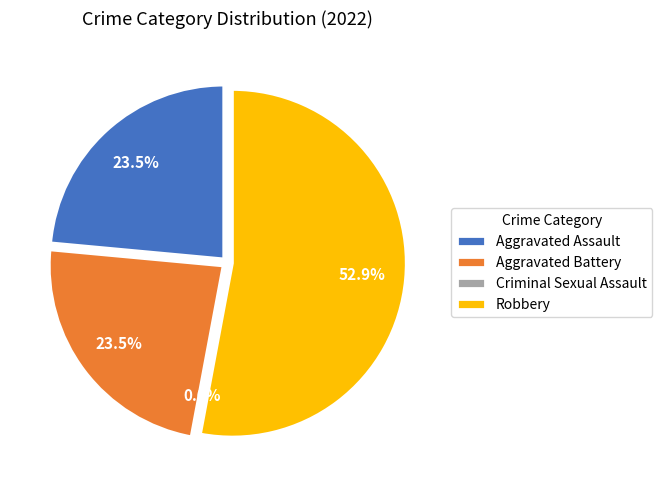

How many segments does this pie chart have?

4